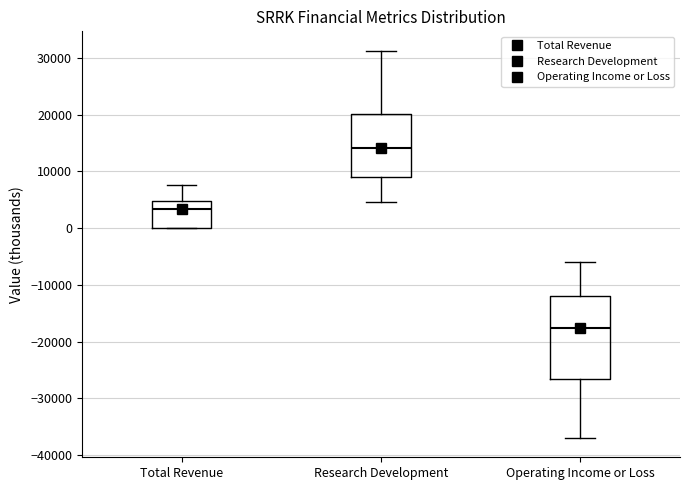

Reading left to right, read every box against the y-axis: the position of its median line, the range the box covers, and the ends of its whiskers. The values are not printed on the chart, so give them approximately, as read against the axis.

Total Revenue: median 3000, box 0 to 5000, whiskers 0 to 8000
Research Development: median 14000, box 9000 to 20000, whiskers 5000 to 31000
Operating Income or Loss: median -18000, box -27000 to -12000, whiskers -37000 to -6000